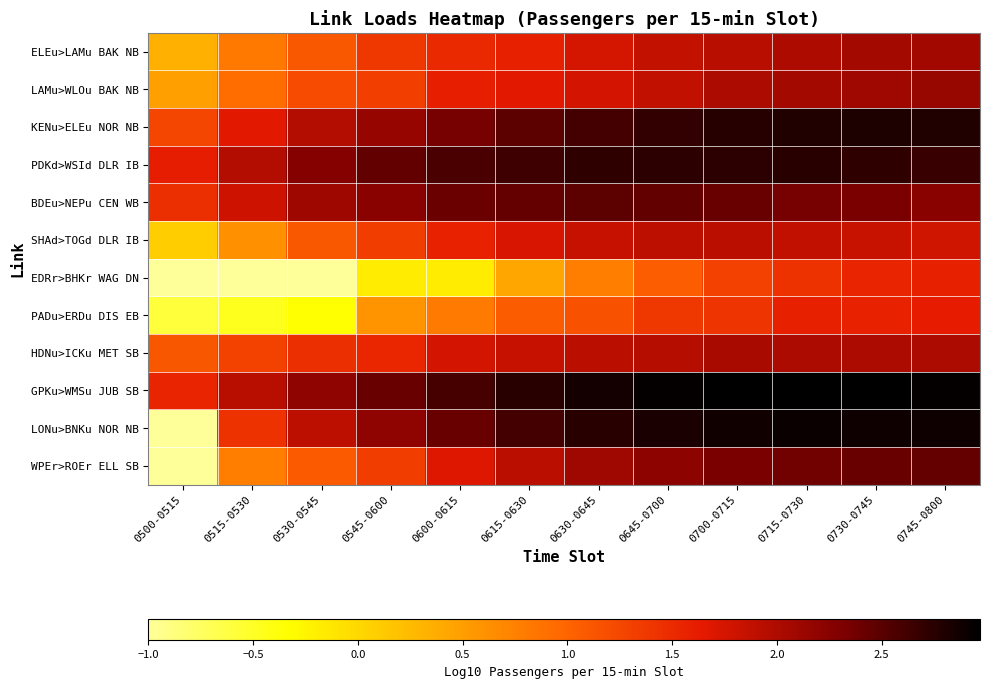

Which series has the largest total across all categories?

GPKu>WMSu JUB SB